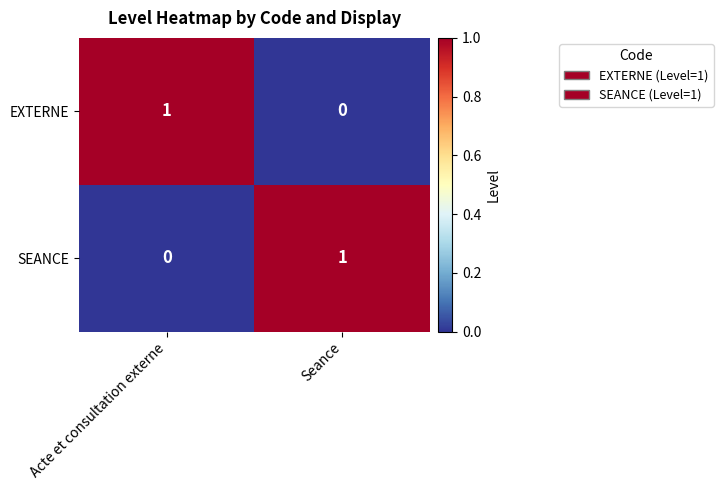

Reading left to right, list all the values displayed in this chart.

EXTERNE: Acte et consultation externe=1	Seance=0
SEANCE: Acte et consultation externe=0	Seance=1